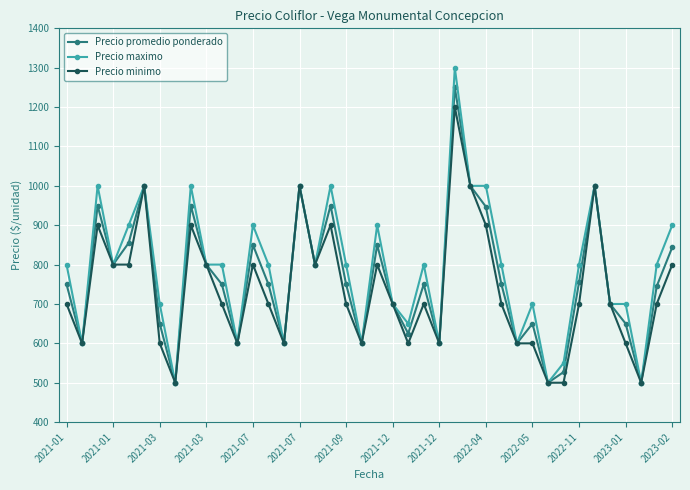

Rank the series by their maximum value, from lowest to highest.

Precio minimo, Precio promedio ponderado, Precio maximo